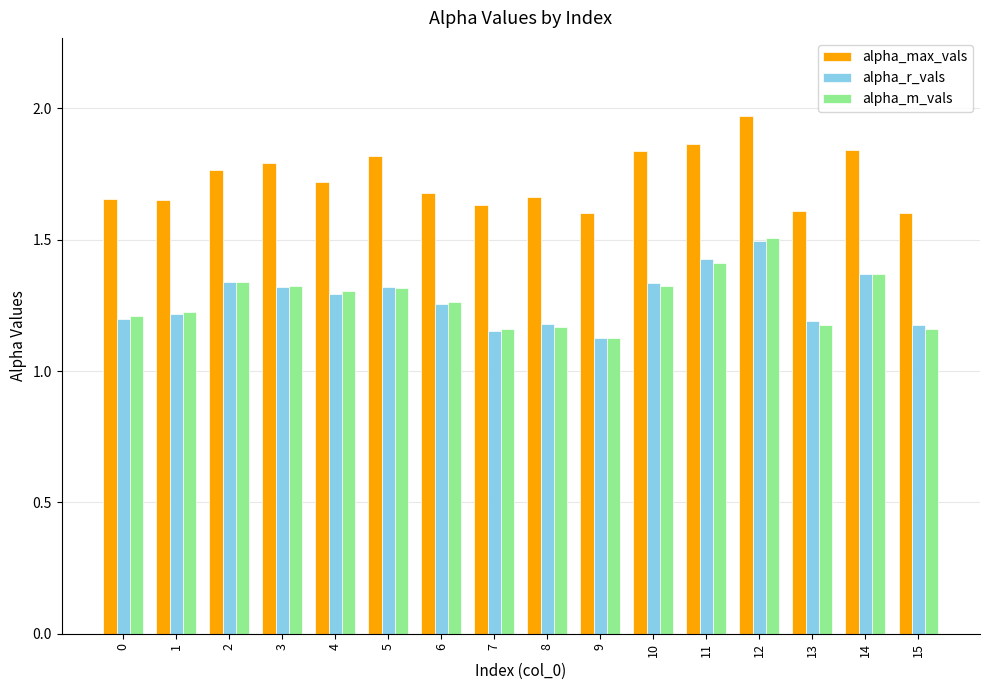

What is the maximum value for alpha_r_vals?

1.5